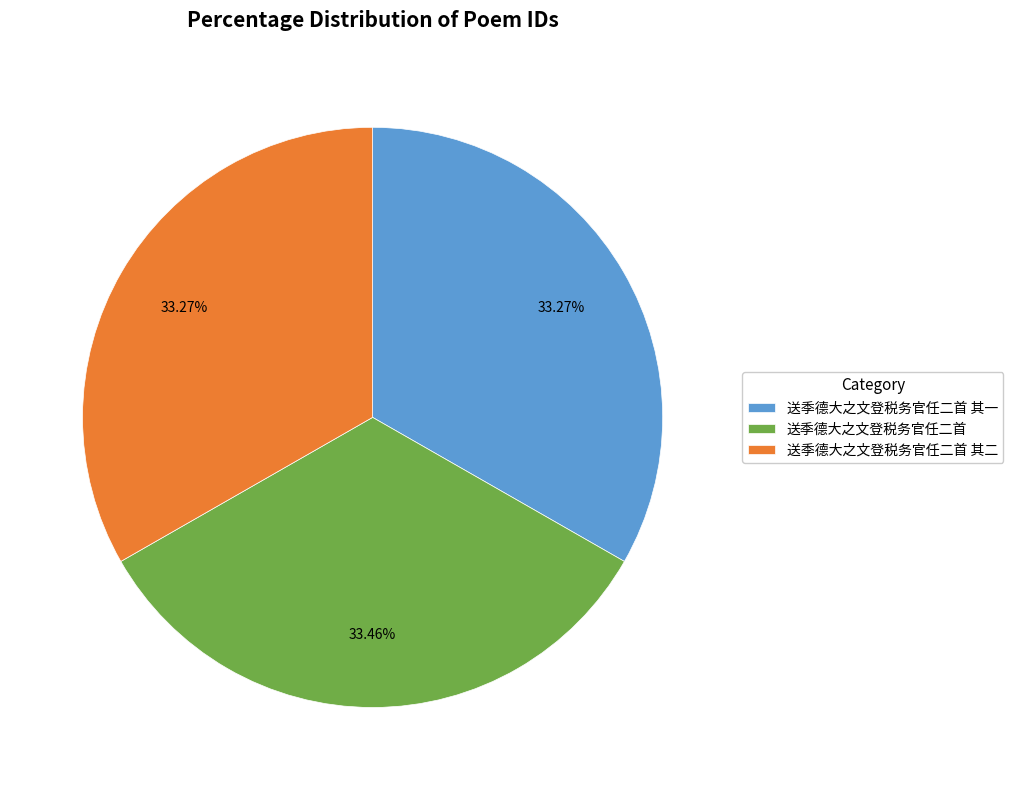

What is the ratio of the value at 送季德大之文登税务官任二首 其一 to the value at 送季德大之文登税务官任二首 其二?

1.0